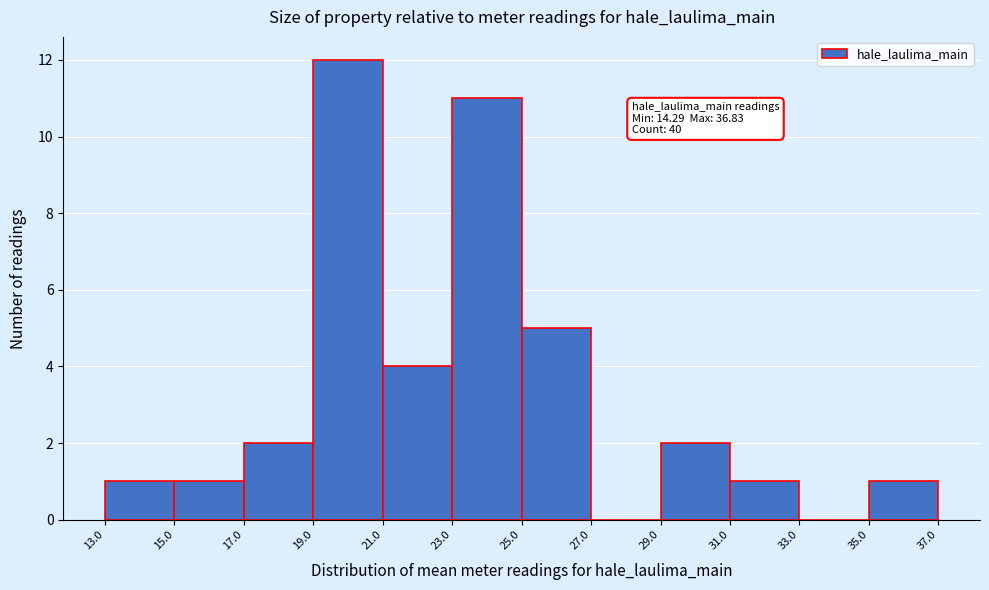

Over which range of the x-axis is the bar tallest?

19.0 to 21.0